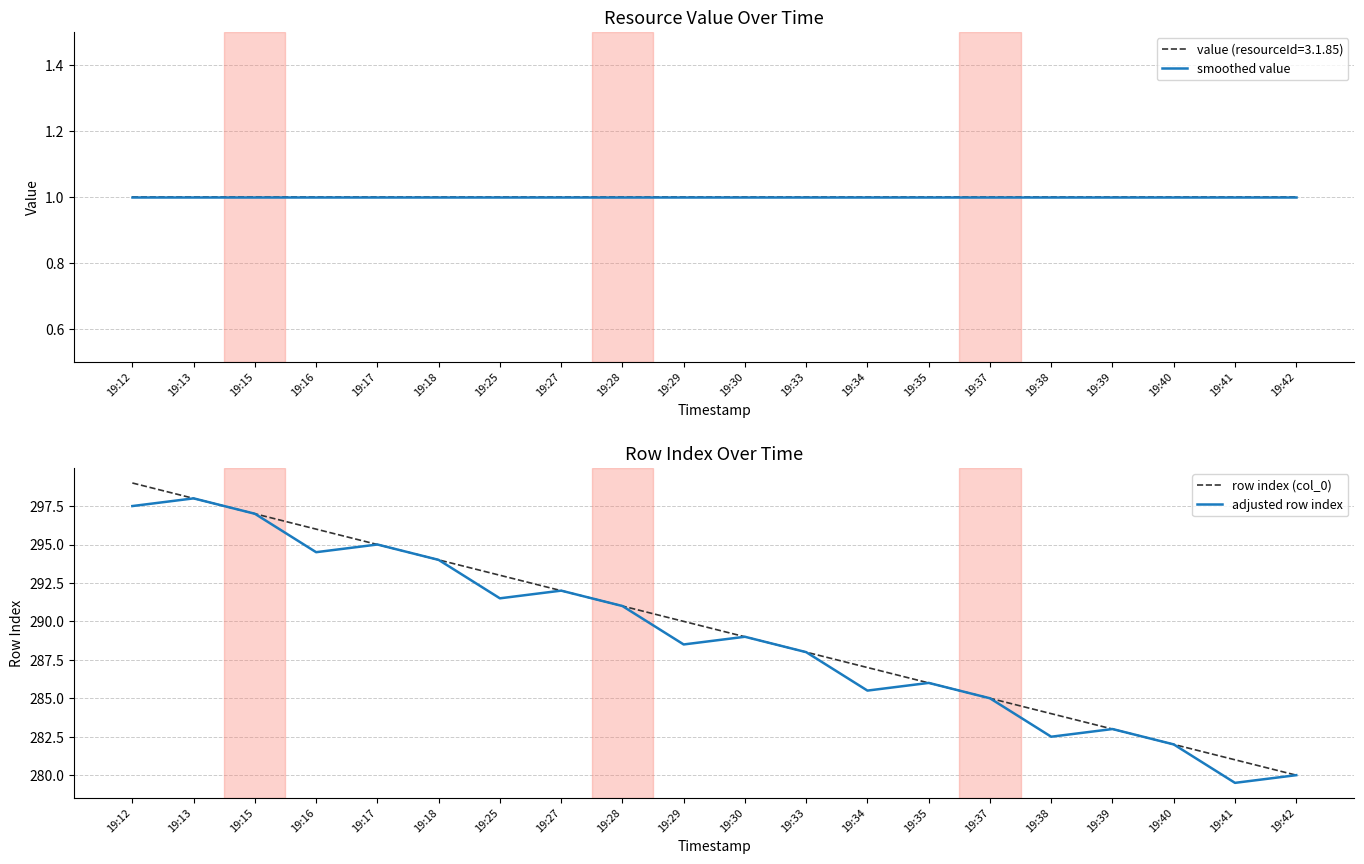

The value of smoothed value at 19:35 is 1.3. True or false?

False